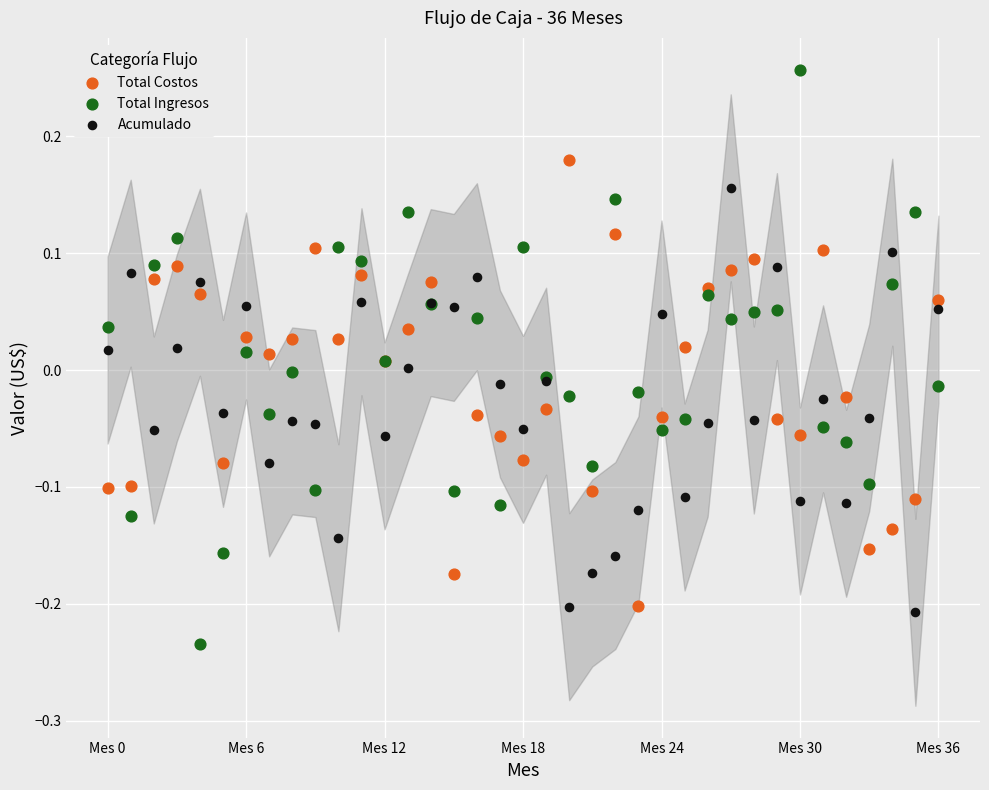

Which series reaches the maximum Y coordinate?

Total Ingresos